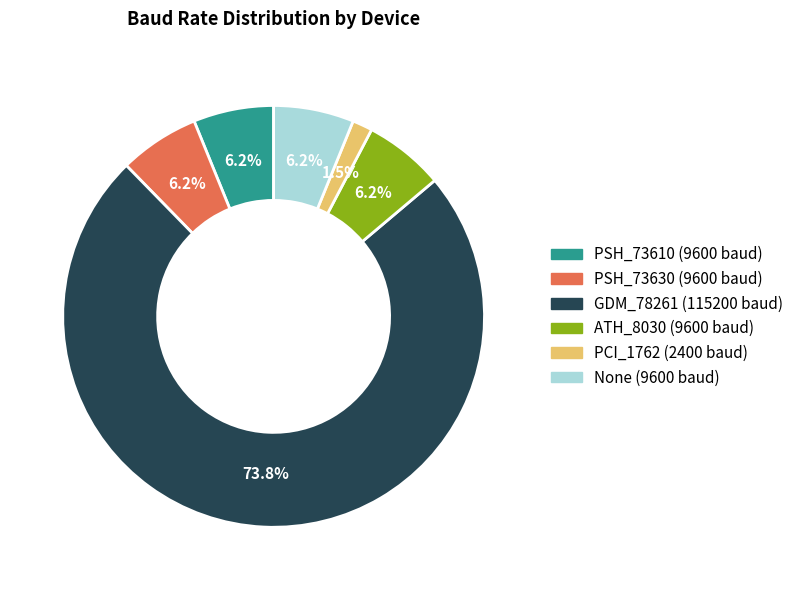

The GDM_78261 slice represents 80% of the pie. True or false?

False